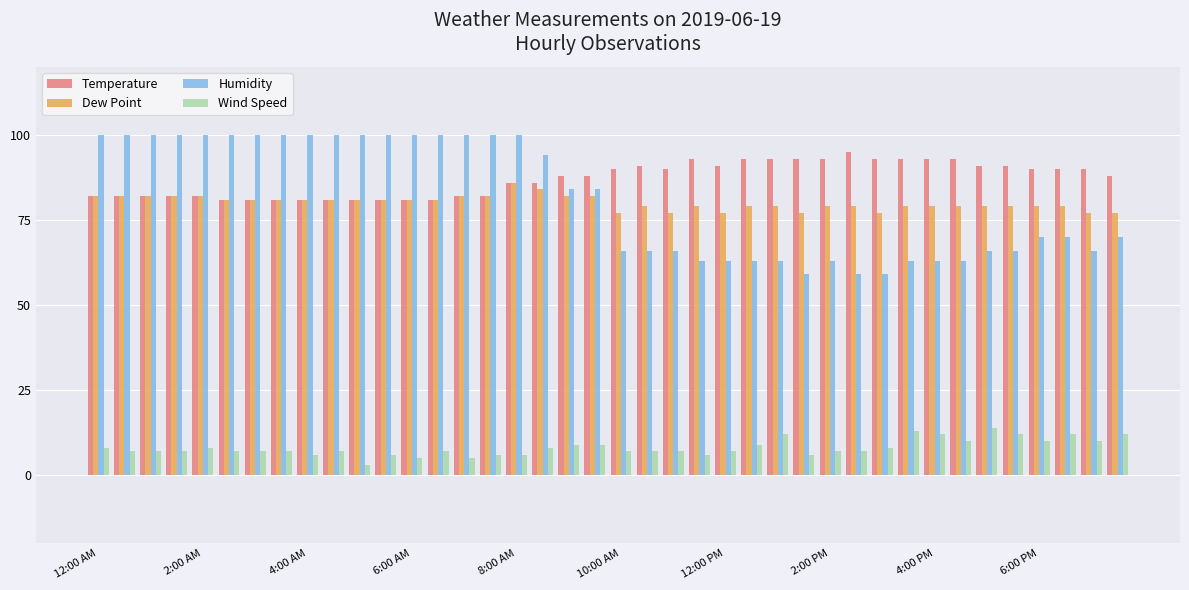

Which series has the widest spread of values?

Humidity